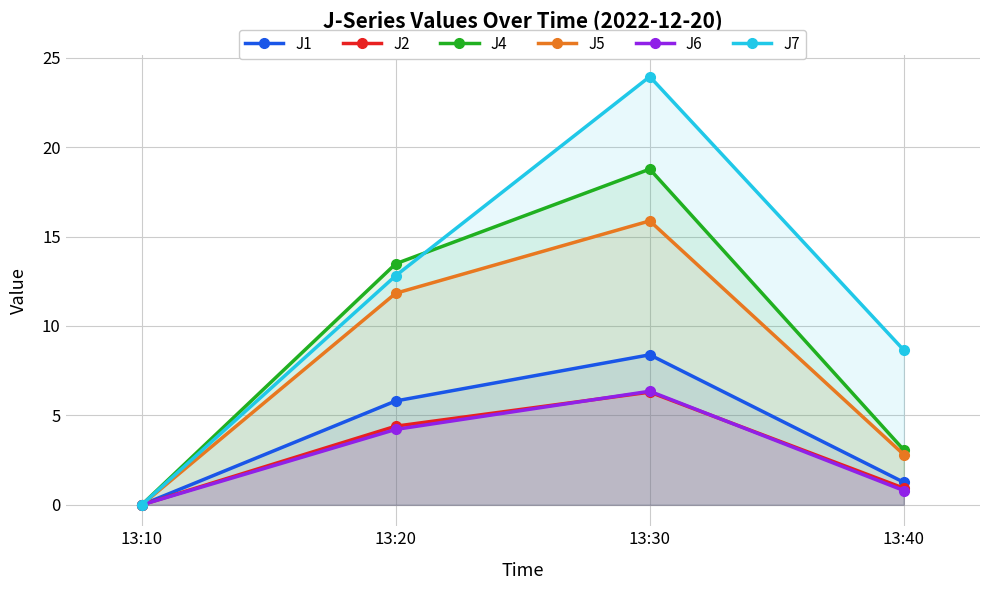

What is the difference between the J1 values at 13:30 and 13:10?

8.4